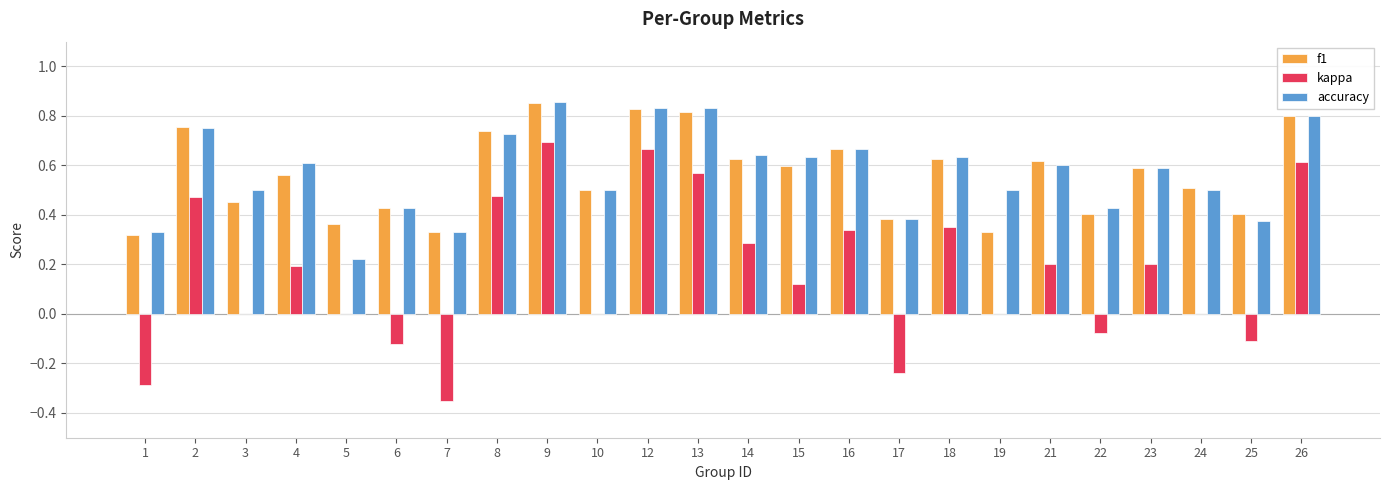

At which label does f1 reach its peak?

9